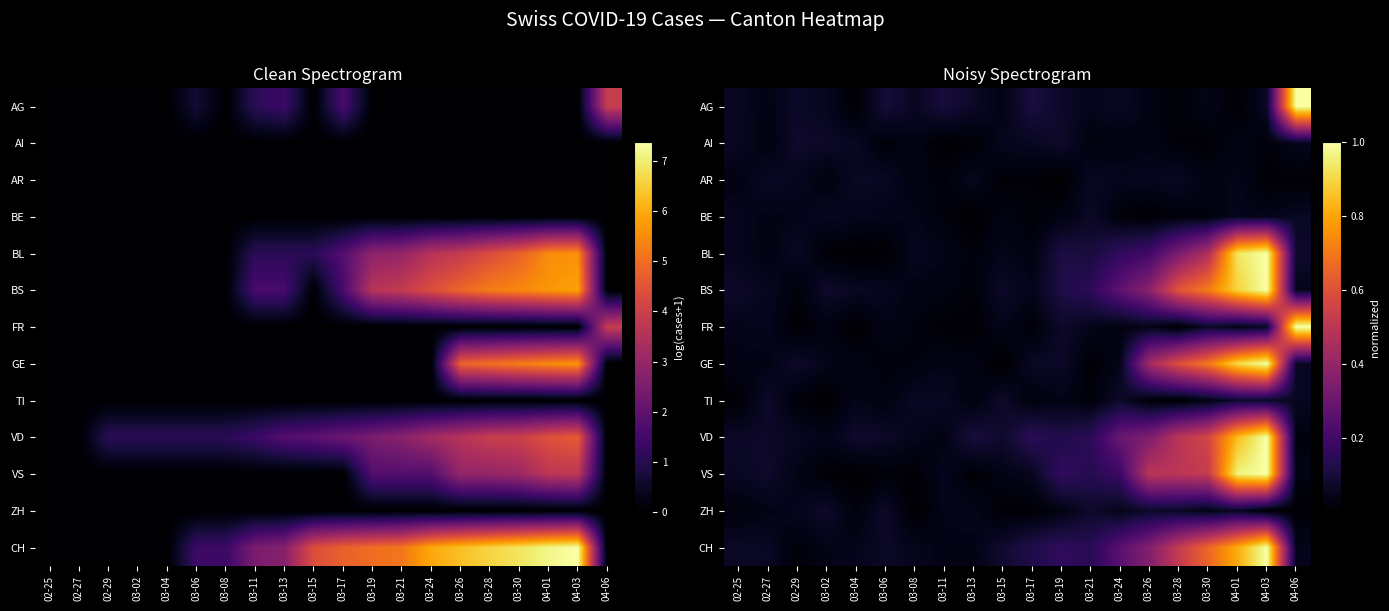

At 02-27, list the series in order from largest to smallest.

VS, TI, VD, AR, CH, BS, FR, GE, ZH, BE, AG, BL, AI